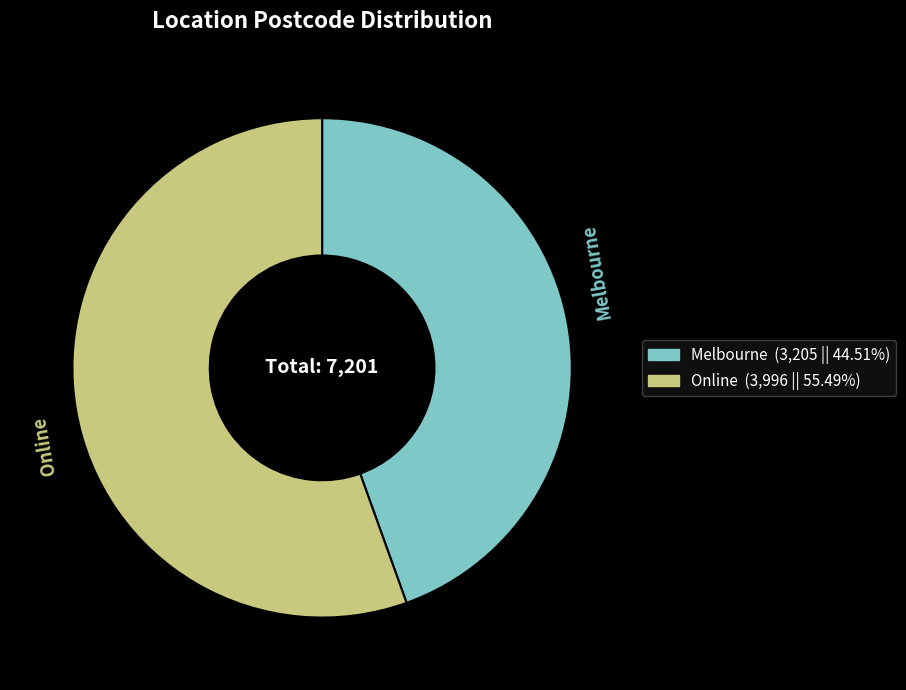

Which has a higher value, Melbourne or Online?

Online